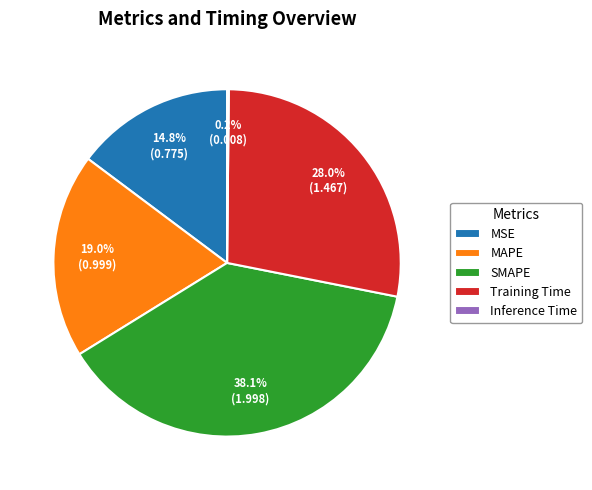

Does SMAPE represent more than half of the total?

No